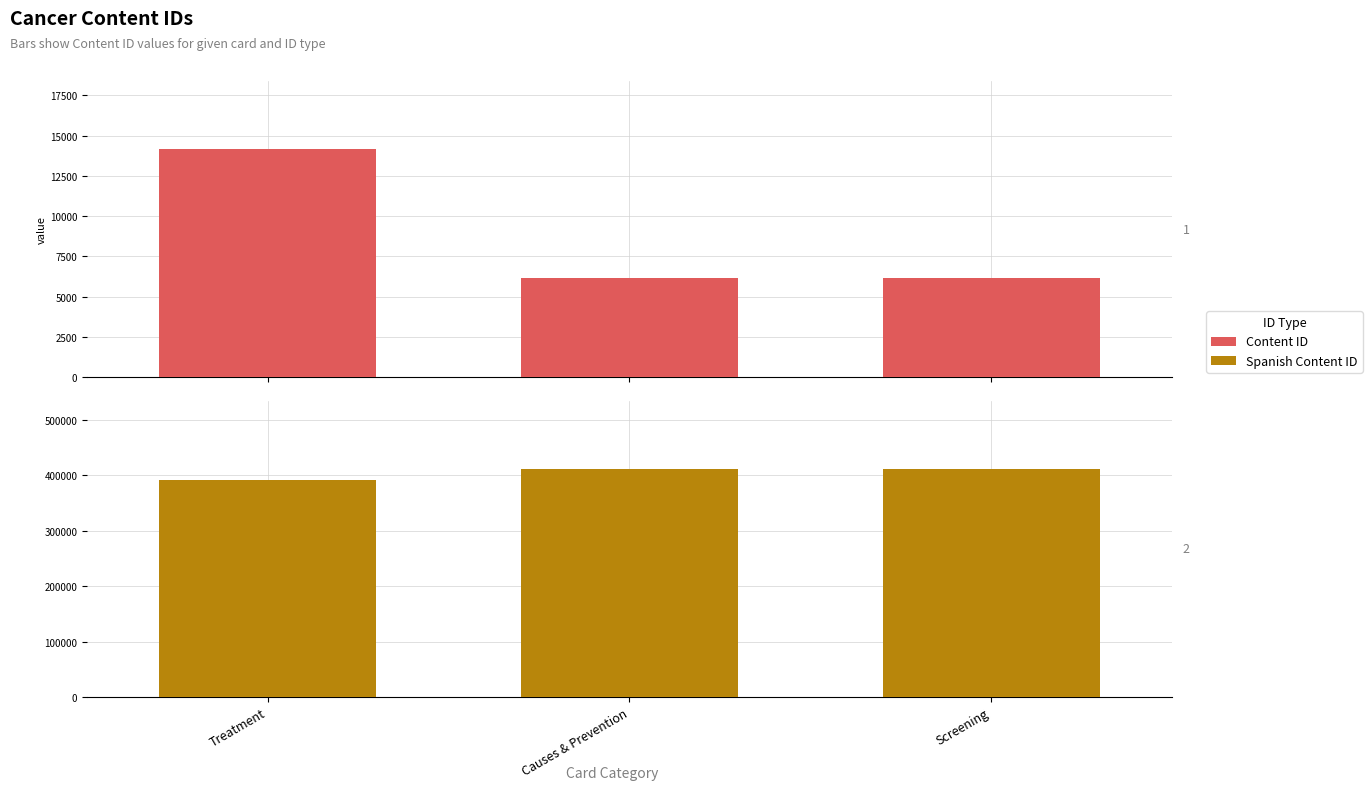

Reading right to left, list all the values displayed in this chart.

Content ID: Screening=6145	Causes & Prevention=6158	Treatment=14152
Spanish Content ID: Screening=411225	Causes & Prevention=411288	Treatment=392398